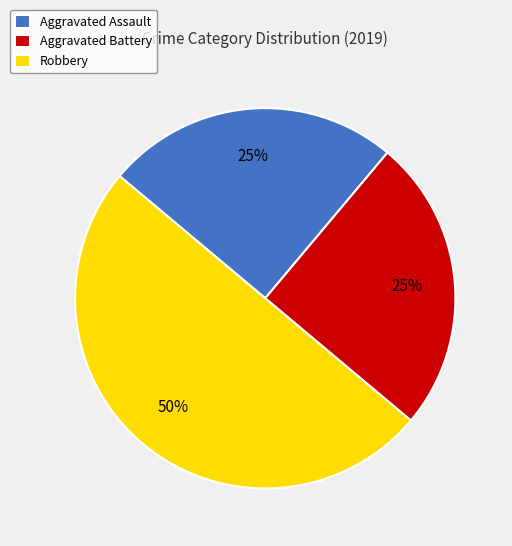

Is Aggravated Assault the majority of the pie?

No